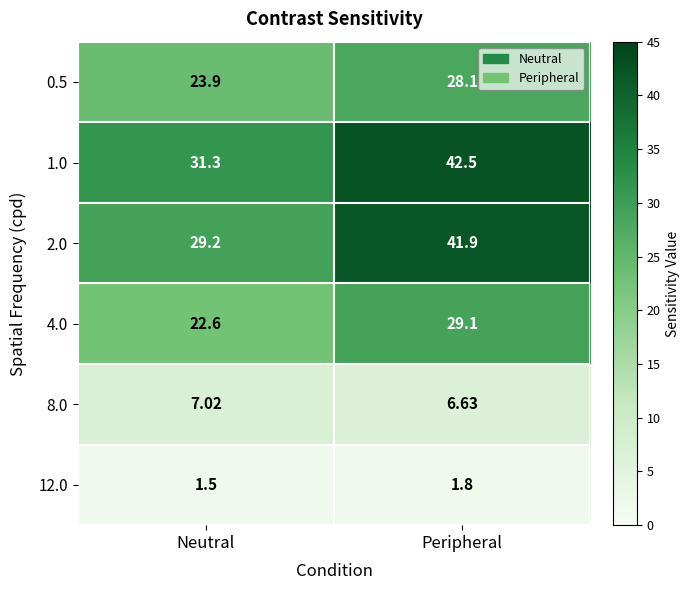

Rank the categories by 8.0 value from lowest to highest.

Peripheral, Neutral